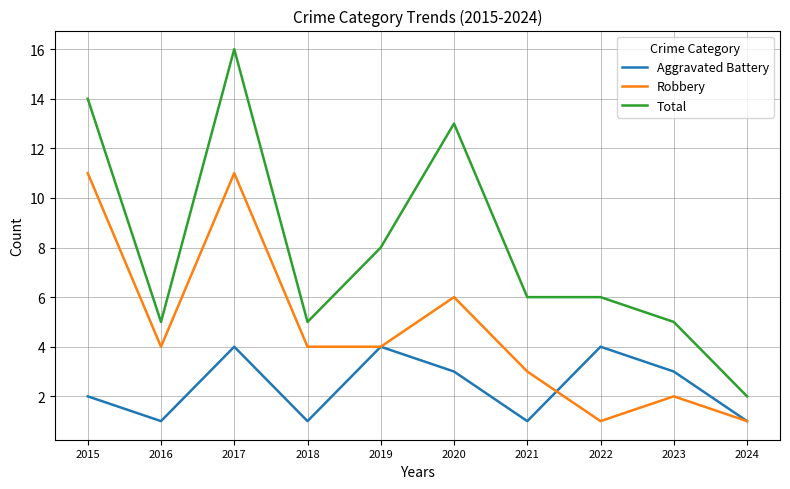

At 2015, list the series in order from largest to smallest.

Total, Robbery, Aggravated Battery